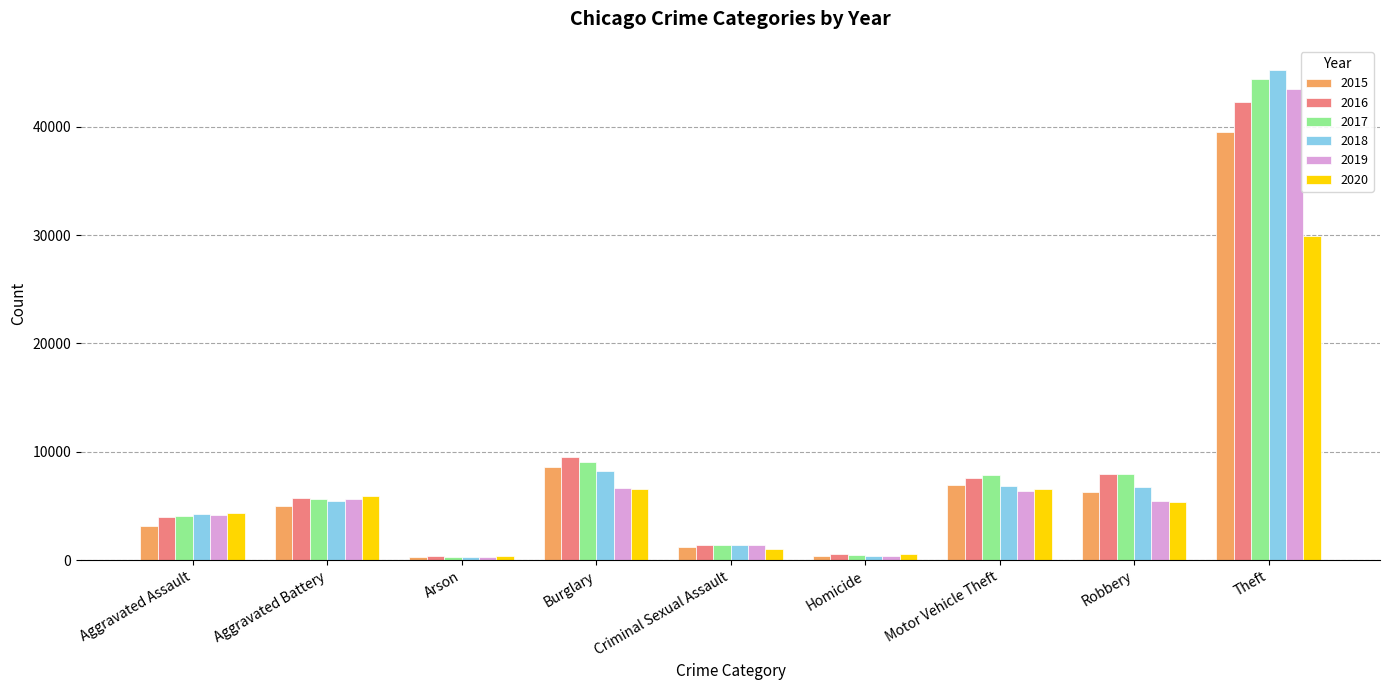

The value of 2016 at Aggravated Assault is 5473. True or false?

False